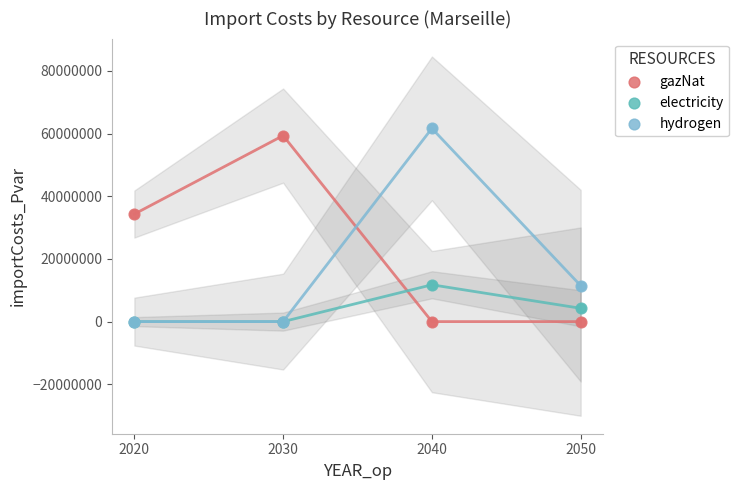

What are all the series names shown in the legend?

gazNat, electricity, hydrogen